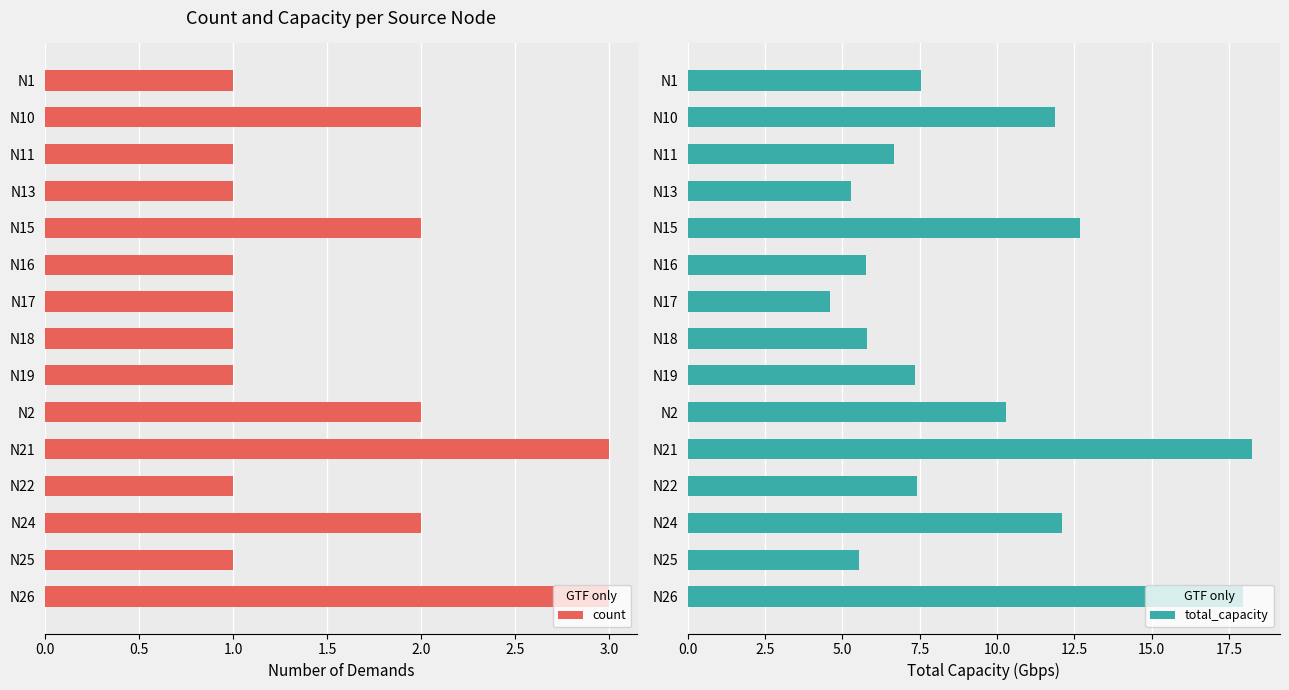

What are all the series names shown in the legend?

count, total_capacity